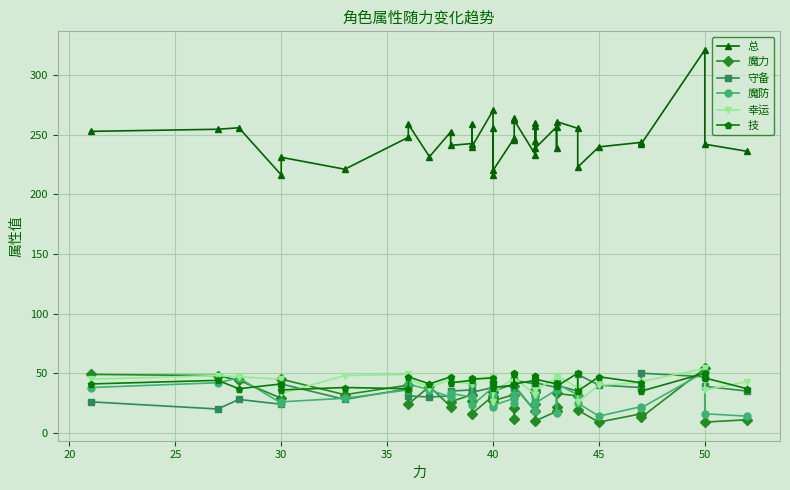

How many interior local valleys does the 守备 series have?

12